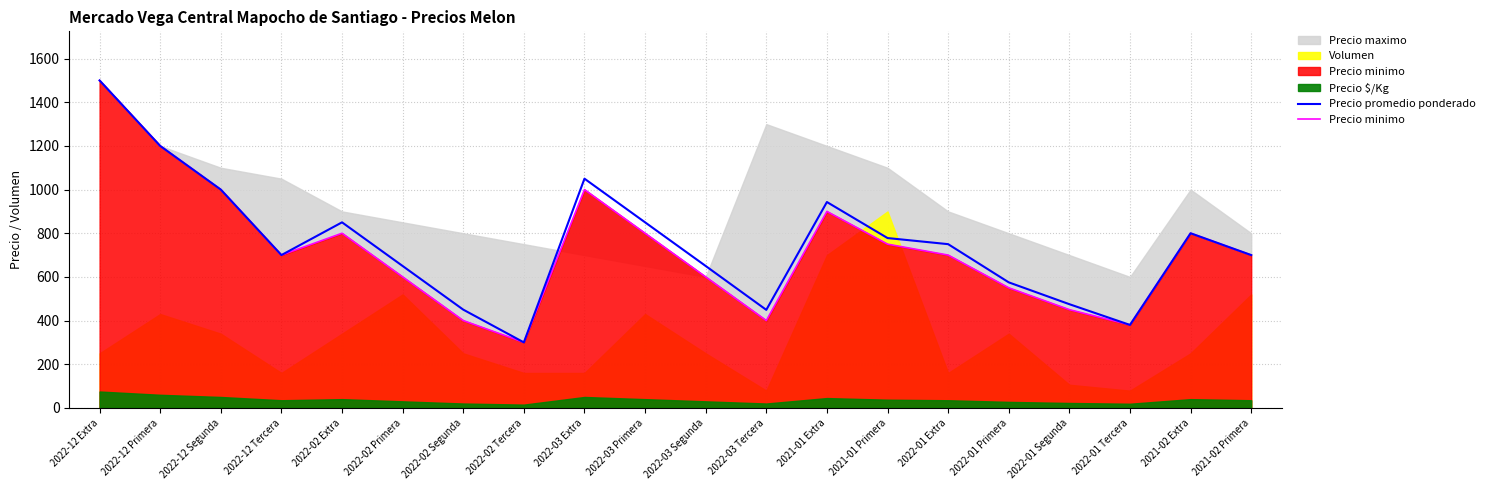

The value of Precio promedio ponderado at 2021-02 Primera is 700. True or false?

True